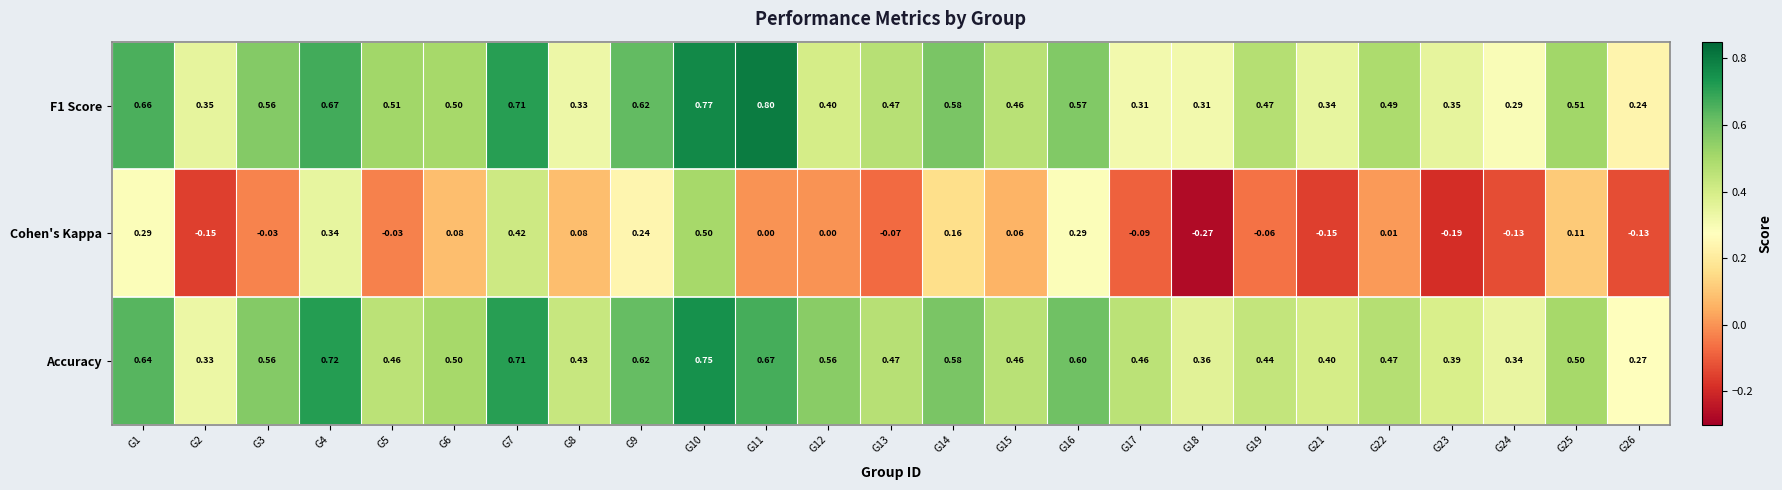

How many values in Cohen's Kappa are below zero?

11